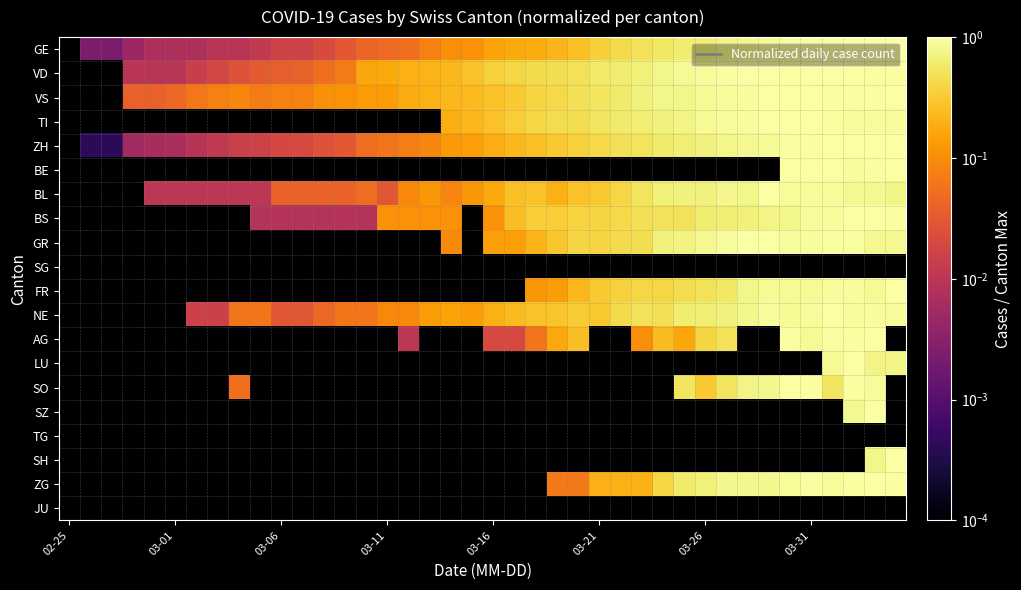

Reading left to right, extract all data points from this chart.

GE: 0.0	0.0	0.0	0.0	0.0	0.0	0.0	0.0	0.0	0.0	0.0	0.0	0.0	0.0	0.0	0.0	0.1	0.1	0.1	0.1	0.2	0.2	0.2	0.2	0.3	0.3	0.4	0.5	0.6	0.6	0.6	0.7	0.8	0.9	0.9	1.0	1.0	1.0	1.0	1.0
VD: 0.0	0.0	0.0	0.0	0.0	0.0	0.0	0.0	0.0	0.0	0.0	0.0	0.1	0.1	0.2	0.2	0.2	0.2	0.2	0.3	0.4	0.4	0.4	0.5	0.5	0.6	0.6	0.7	0.8	0.8	0.9	0.9	1.0	1.0	1.0	1.0	1.0	1.0	0.9	0.9
VS: 0.0	0.0	0.0	0.0	0.0	0.0	0.1	0.1	0.1	0.1	0.1	0.1	0.1	0.1	0.1	0.1	0.2	0.2	0.2	0.2	0.3	0.3	0.4	0.4	0.5	0.5	0.6	0.7	0.8	0.8	0.8	0.9	0.9	1.0	1.0	1.0	1.0	1.0	1.0	1.0
TI: 0.0	0.0	0.0	0.0	0.0	0.0	0.0	0.0	0.0	0.0	0.0	0.0	0.0	0.0	0.0	0.0	0.0	0.0	0.2	0.2	0.3	0.3	0.4	0.4	0.5	0.5	0.6	0.6	0.7	0.7	0.9	0.9	0.9	1.0	1.0	1.0	1.0	0.9	0.9	0.9
ZH: 0.0	0.0	0.0	0.0	0.0	0.0	0.0	0.0	0.0	0.0	0.0	0.0	0.0	0.0	0.1	0.1	0.1	0.1	0.1	0.1	0.2	0.2	0.3	0.3	0.4	0.4	0.5	0.5	0.6	0.6	0.7	0.8	0.8	0.9	0.9	0.9	1.0	1.0	1.0	1.0
BE: 0.0	0.0	0.0	0.0	0.0	0.0	0.0	0.0	0.0	0.0	0.0	0.0	0.0	0.0	0.0	0.0	0.0	0.0	0.0	0.0	0.0	0.0	0.0	0.0	0.0	0.0	0.0	0.0	0.0	0.0	0.0	0.0	0.0	0.0	1.0	1.0	1.0	0.9	0.9	1.0
BL: 0.0	0.0	0.0	0.0	0.0	0.0	0.0	0.0	0.0	0.0	0.0	0.0	0.0	0.0	0.1	0.0	0.1	0.1	0.1	0.1	0.2	0.3	0.3	0.2	0.3	0.3	0.4	0.5	0.7	0.7	0.7	0.8	0.8	1.0	0.9	0.9	0.9	0.8	0.8	0.7
BS: 0.0	0.0	0.0	0.0	0.0	0.0	0.0	0.0	0.0	0.0	0.0	0.0	0.0	0.0	0.0	0.1	0.1	0.1	0.1	0.0	0.1	0.3	0.3	0.3	0.4	0.4	0.4	0.5	0.5	0.5	0.6	0.6	0.7	0.7	0.8	0.9	0.9	1.0	1.0	0.9
GR: 0.0	0.0	0.0	0.0	0.0	0.0	0.0	0.0	0.0	0.0	0.0	0.0	0.0	0.0	0.0	0.0	0.0	0.0	0.1	0.0	0.1	0.1	0.2	0.3	0.4	0.4	0.4	0.5	0.7	0.7	0.8	0.9	1.0	1.0	0.9	0.9	0.9	1.0	0.8	0.8
SG: 0.0	0.0	0.0	0.0	0.0	0.0	0.0	0.0	0.0	0.0	0.0	0.0	0.0	0.0	0.0	0.0	0.0	0.0	0.0	0.0	0.0	0.0	0.0	0.0	0.0	0.0	0.0	0.0	0.0	0.0	0.0	0.0	0.0	0.0	0.0	0.0	0.0	0.0	0.0	0.0
FR: 0.0	0.0	0.0	0.0	0.0	0.0	0.0	0.0	0.0	0.0	0.0	0.0	0.0	0.0	0.0	0.0	0.0	0.0	0.0	0.0	0.0	0.0	0.1	0.1	0.2	0.3	0.4	0.4	0.4	0.4	0.5	0.6	0.8	0.9	0.9	0.9	0.9	0.9	0.9	1.0
NE: 0.0	0.0	0.0	0.0	0.0	0.0	0.0	0.0	0.1	0.1	0.0	0.0	0.0	0.1	0.1	0.1	0.1	0.1	0.2	0.1	0.2	0.2	0.3	0.3	0.3	0.3	0.4	0.5	0.5	0.6	0.6	0.7	0.8	0.9	0.9	0.9	1.0	0.9	0.9	0.9
AG: 0.0	0.0	0.0	0.0	0.0	0.0	0.0	0.0	0.0	0.0	0.0	0.0	0.0	0.0	0.0	0.0	0.0	0.0	0.0	0.0	0.0	0.0	0.1	0.2	0.2	0.0	0.0	0.1	0.2	0.2	0.4	0.5	0.0	0.0	0.9	0.8	0.9	0.9	1.0	0.0
LU: 0.0	0.0	0.0	0.0	0.0	0.0	0.0	0.0	0.0	0.0	0.0	0.0	0.0	0.0	0.0	0.0	0.0	0.0	0.0	0.0	0.0	0.0	0.0	0.0	0.0	0.0	0.0	0.0	0.0	0.0	0.0	0.0	0.0	0.0	0.0	0.0	0.9	1.0	0.7	0.7
SO: 0.0	0.0	0.0	0.0	0.0	0.0	0.0	0.0	0.1	0.0	0.0	0.0	0.0	0.0	0.0	0.0	0.0	0.0	0.0	0.0	0.0	0.0	0.0	0.0	0.0	0.0	0.0	0.0	0.0	0.5	0.3	0.5	0.7	0.8	1.0	0.9	0.5	0.9	0.9	0.0
SZ: 0.0	0.0	0.0	0.0	0.0	0.0	0.0	0.0	0.0	0.0	0.0	0.0	0.0	0.0	0.0	0.0	0.0	0.0	0.0	0.0	0.0	0.0	0.0	0.0	0.0	0.0	0.0	0.0	0.0	0.0	0.0	0.0	0.0	0.0	0.0	0.0	0.0	0.8	1.0	0.0
TG: 0.0	0.0	0.0	0.0	0.0	0.0	0.0	0.0	0.0	0.0	0.0	0.0	0.0	0.0	0.0	0.0	0.0	0.0	0.0	0.0	0.0	0.0	0.0	0.0	0.0	0.0	0.0	0.0	0.0	0.0	0.0	0.0	0.0	0.0	0.0	0.0	0.0	0.0	0.0	0.0
SH: 0.0	0.0	0.0	0.0	0.0	0.0	0.0	0.0	0.0	0.0	0.0	0.0	0.0	0.0	0.0	0.0	0.0	0.0	0.0	0.0	0.0	0.0	0.0	0.0	0.0	0.0	0.0	0.0	0.0	0.0	0.0	0.0	0.0	0.0	0.0	0.0	0.0	0.0	0.8	1.0
ZG: 0.0	0.0	0.0	0.0	0.0	0.0	0.0	0.0	0.0	0.0	0.0	0.0	0.0	0.0	0.0	0.0	0.0	0.0	0.0	0.0	0.0	0.0	0.0	0.1	0.1	0.2	0.2	0.2	0.4	0.6	0.7	0.8	0.8	0.8	0.9	0.9	0.9	0.9	1.0	0.9
JU: 0.0	0.0	0.0	0.0	0.0	0.0	0.0	0.0	0.0	0.0	0.0	0.0	0.0	0.0	0.0	0.0	0.0	0.0	0.0	0.0	0.0	0.0	0.0	0.0	0.0	0.0	0.0	0.0	0.0	0.0	0.0	0.0	0.0	0.0	0.0	0.0	0.0	0.0	0.0	0.0